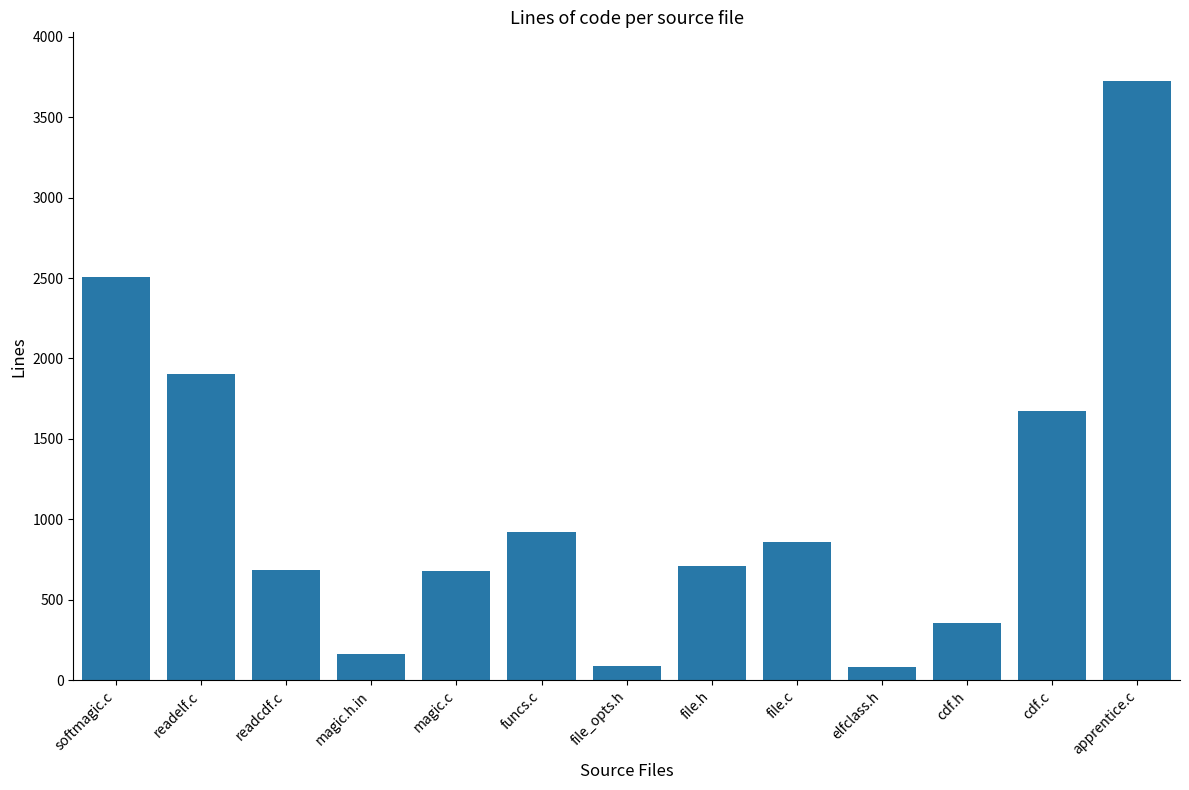

What is the average value?

1104